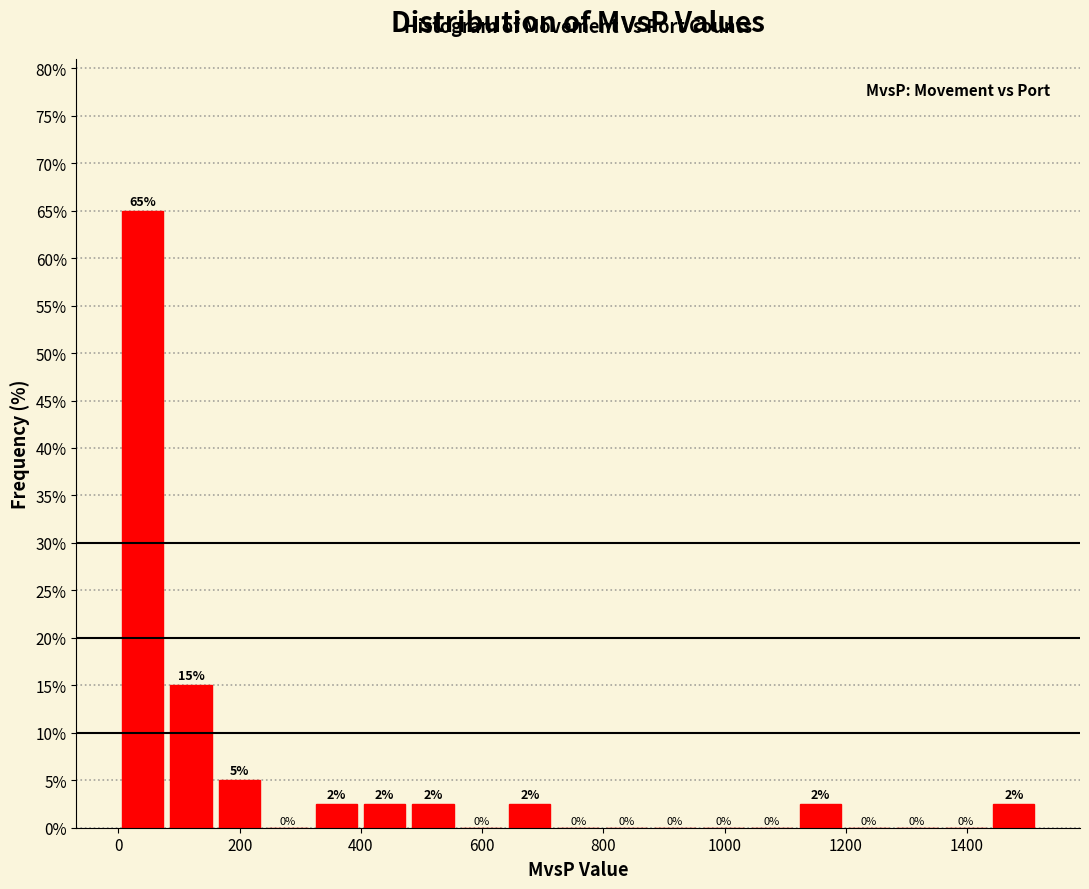

Around what value on the x-axis is the tallest bar? Give the approximate position of its centre, as read against the axis.

40